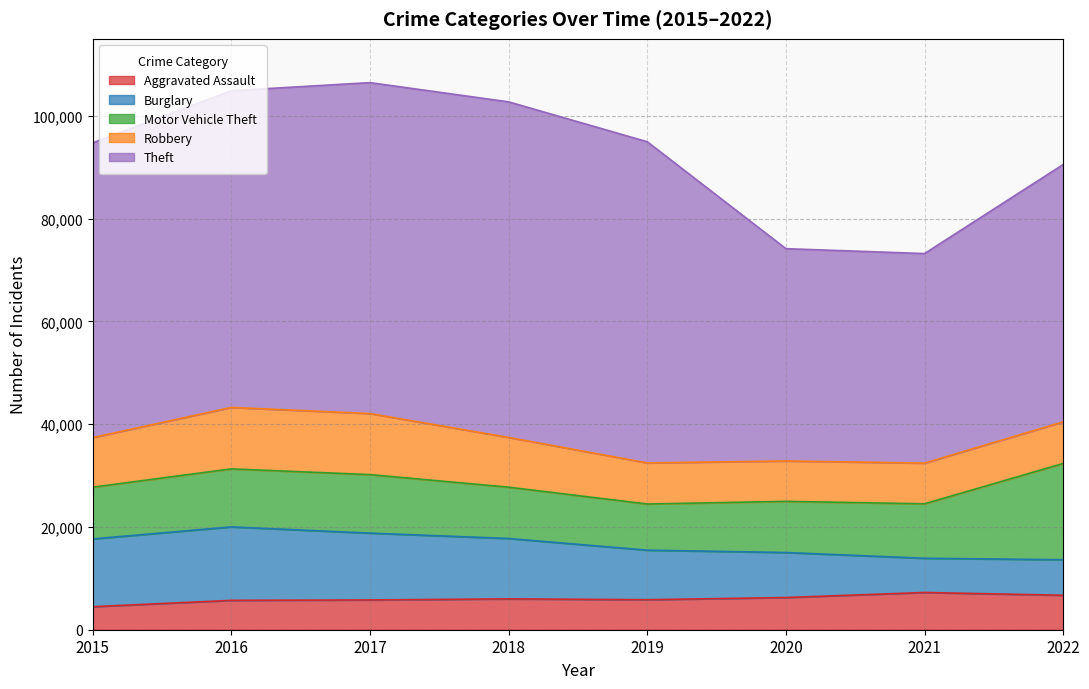

What is the value of the Robbery point at the 7th from the left?

7920